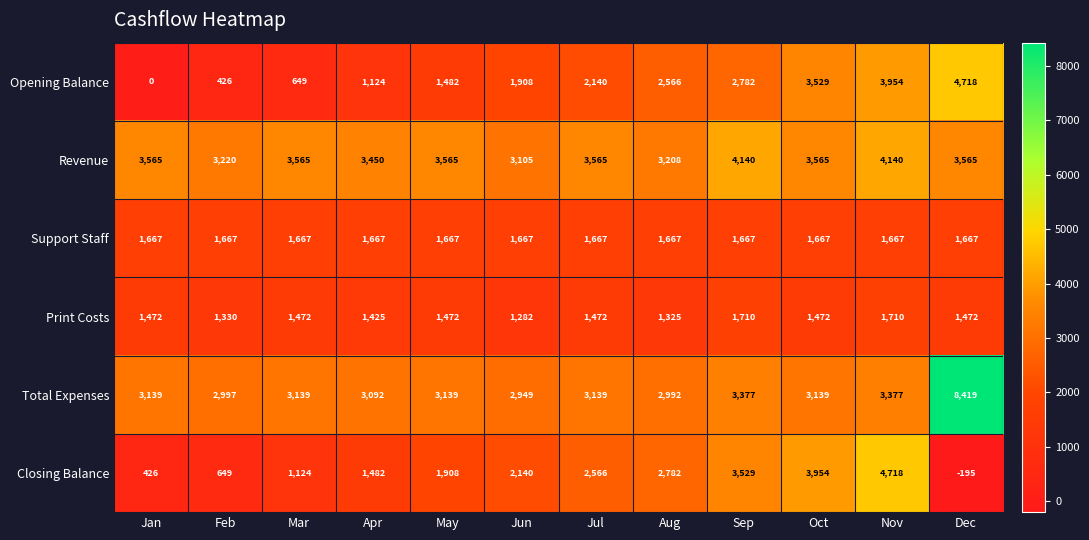

Where is Closing Balance nearest to the value 2261?

Jun